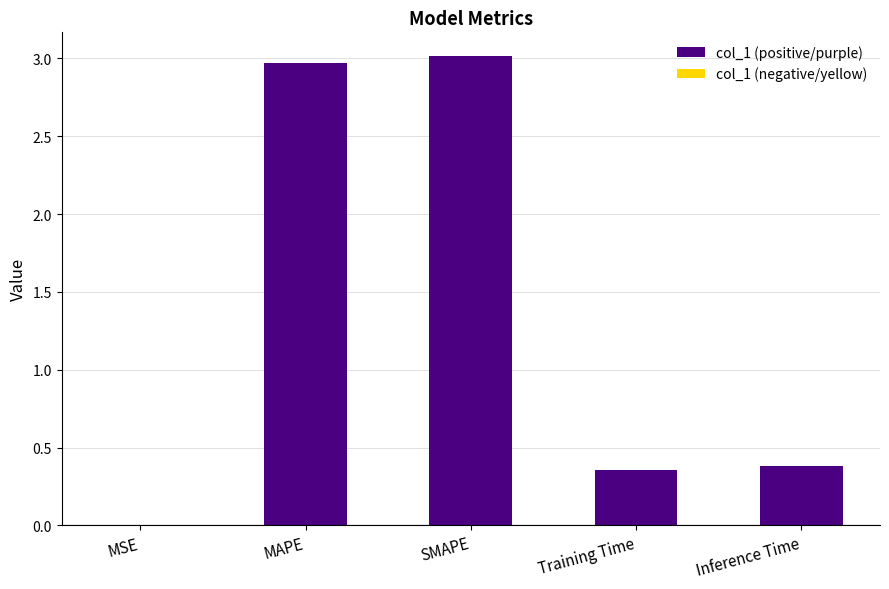

What is the sum of all values?

6.7